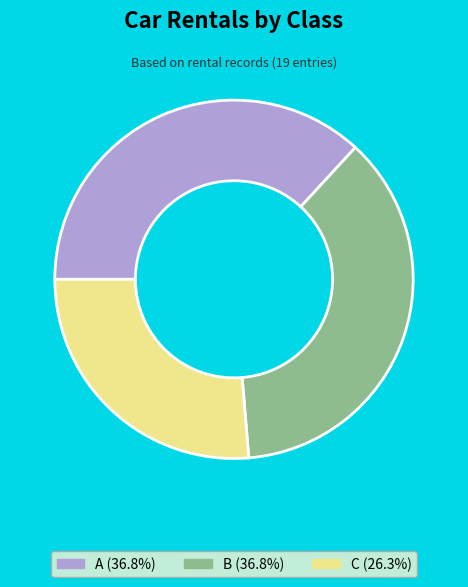

Do B (36.8%) and A (36.8%) together represent more than half of the pie?

Yes